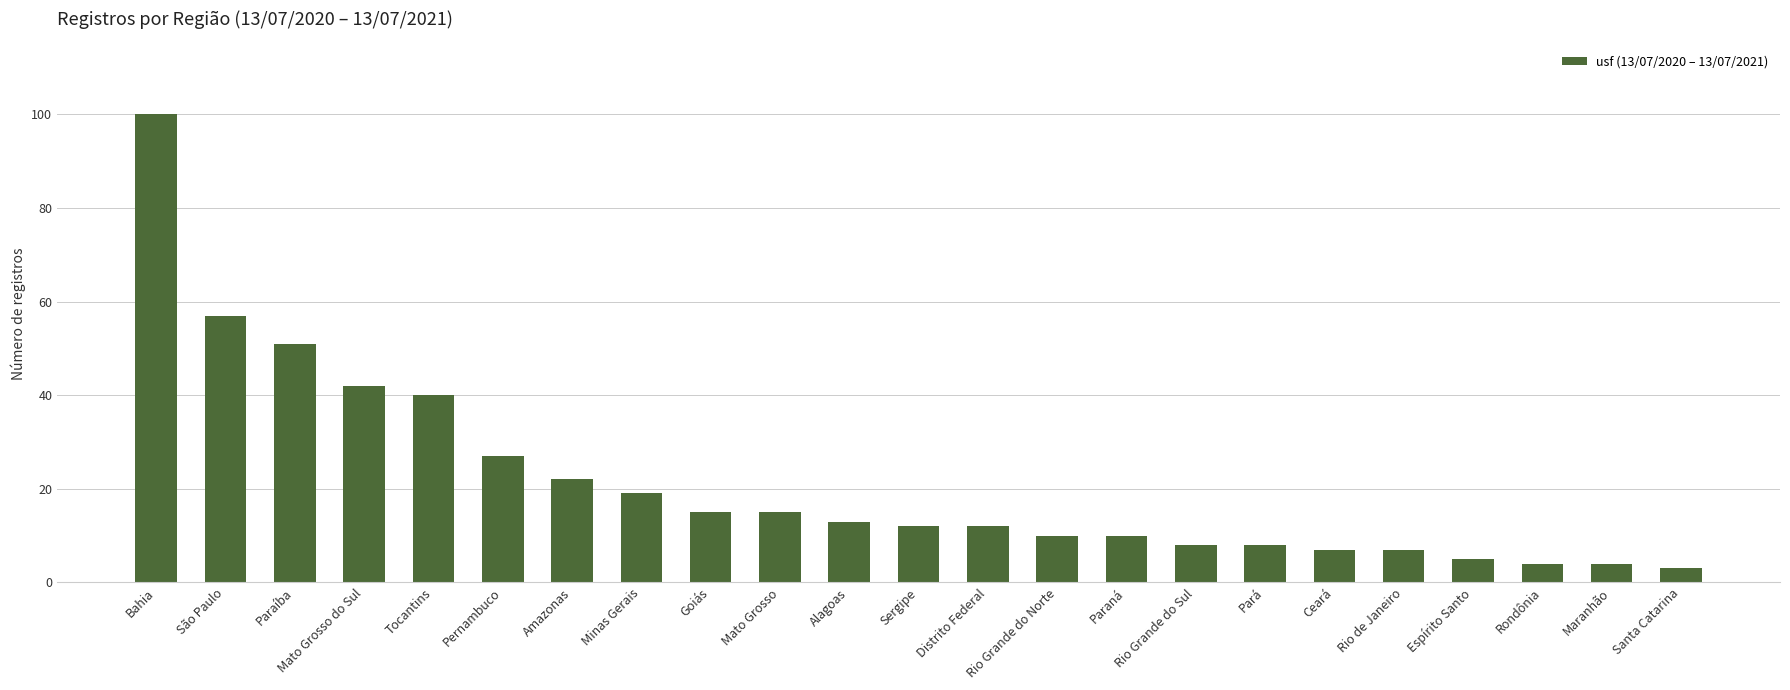

How many categories are shown in the chart?

23